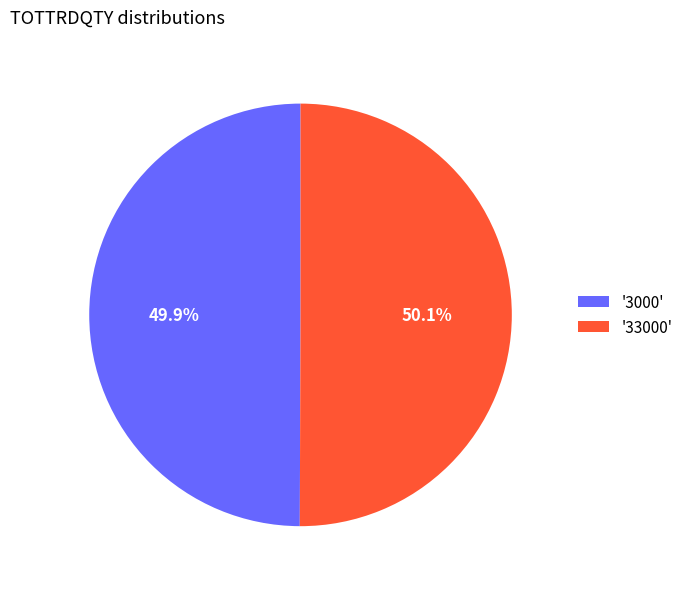

Combined, what portion of the pie is '3000' and '33000'?

100.0%